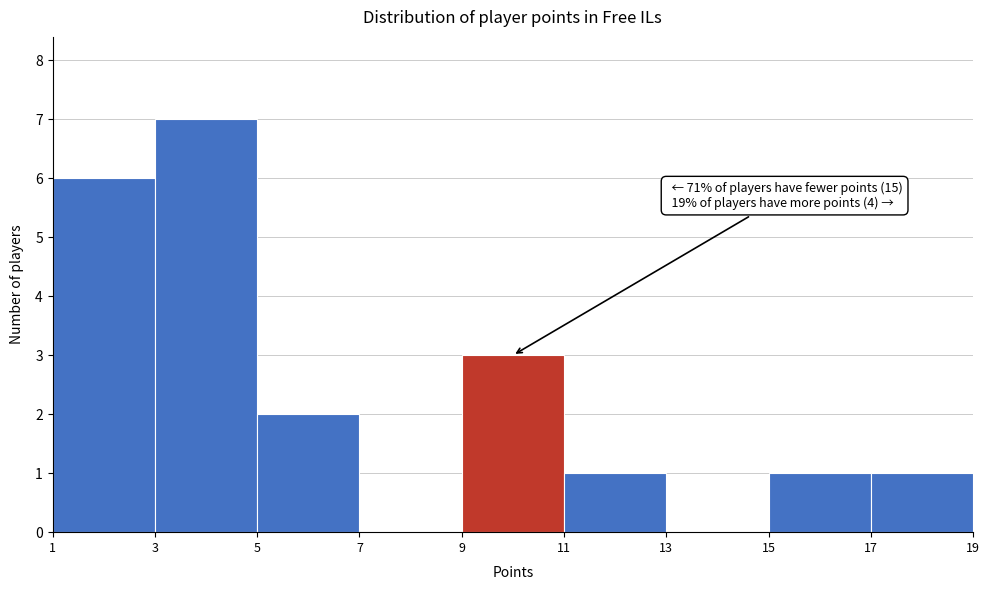

Over which range of the x-axis is the bar tallest?

3 to 5